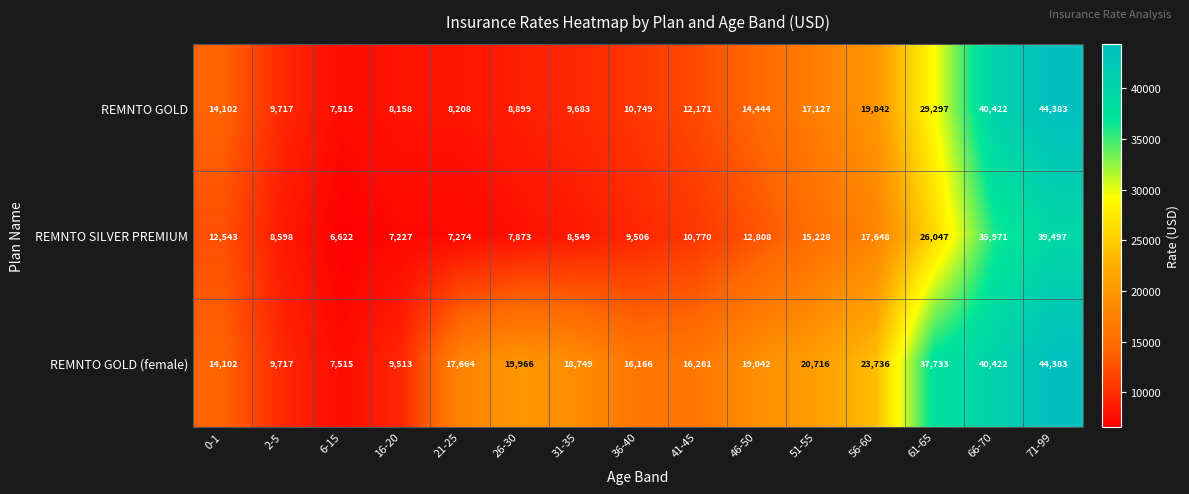

Is it true that REMNTO GOLD (female) equals 16261 at 41-45?

True